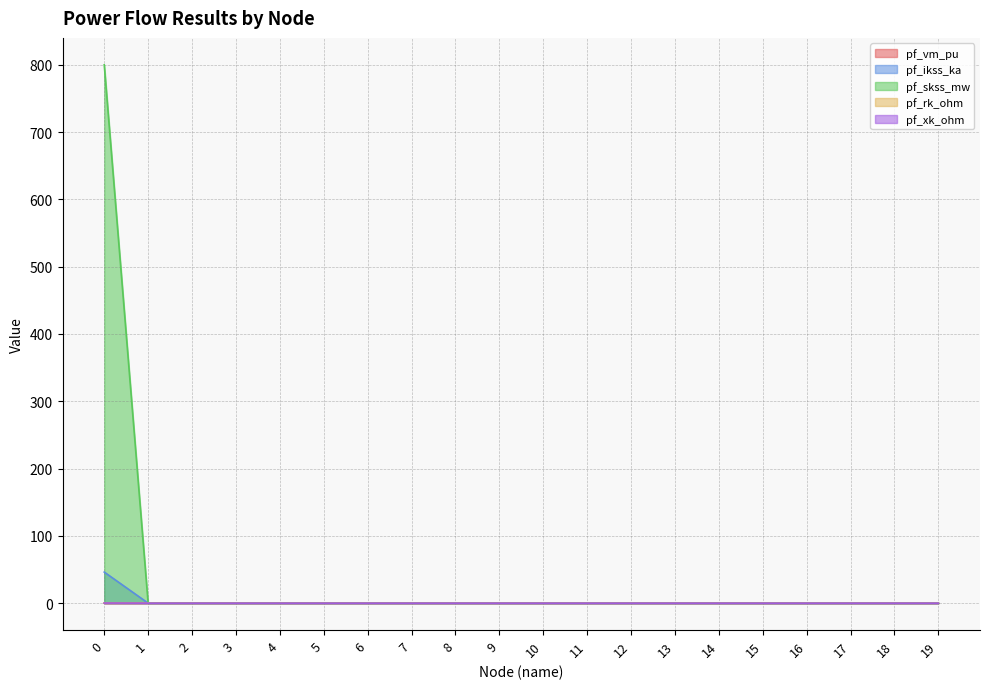

Which series has the largest range (max minus min)?

pf_skss_mw